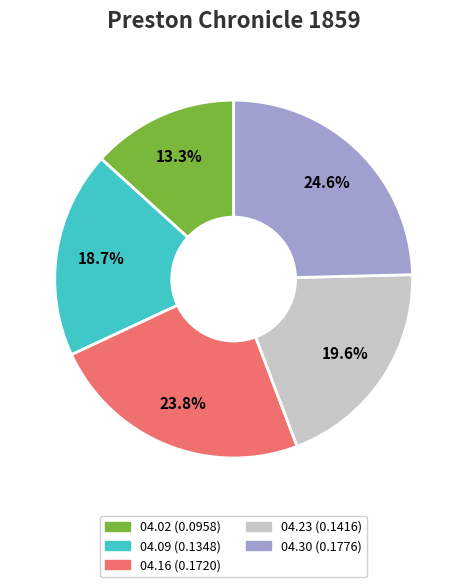

How many slices are in this pie chart?

5